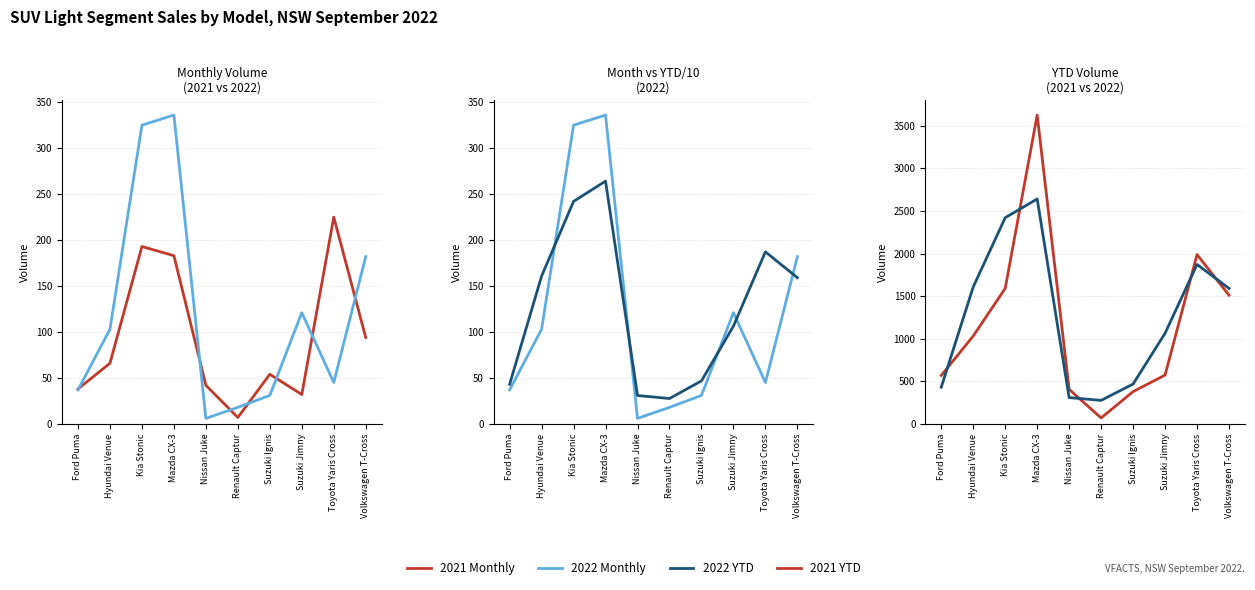

What is the value of the 2022 Monthly point at the 6th from the left?

18